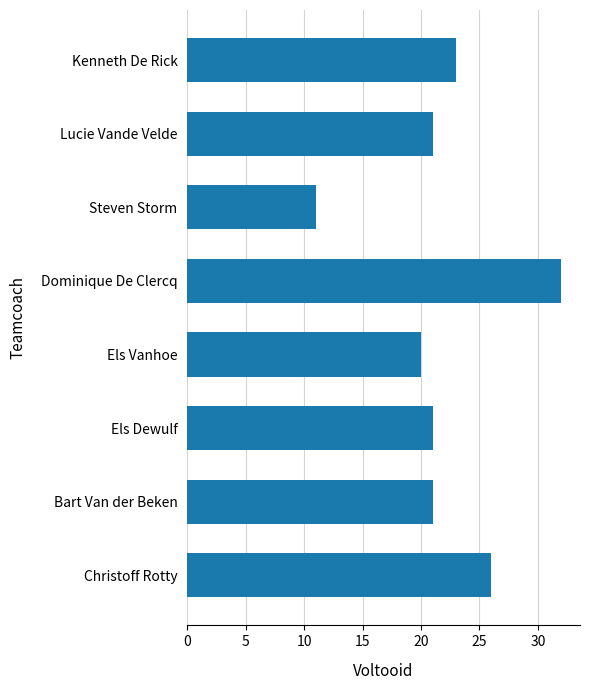

What is the ratio of the value at Els Vanhoe to the value at Dominique De Clercq?

0.6